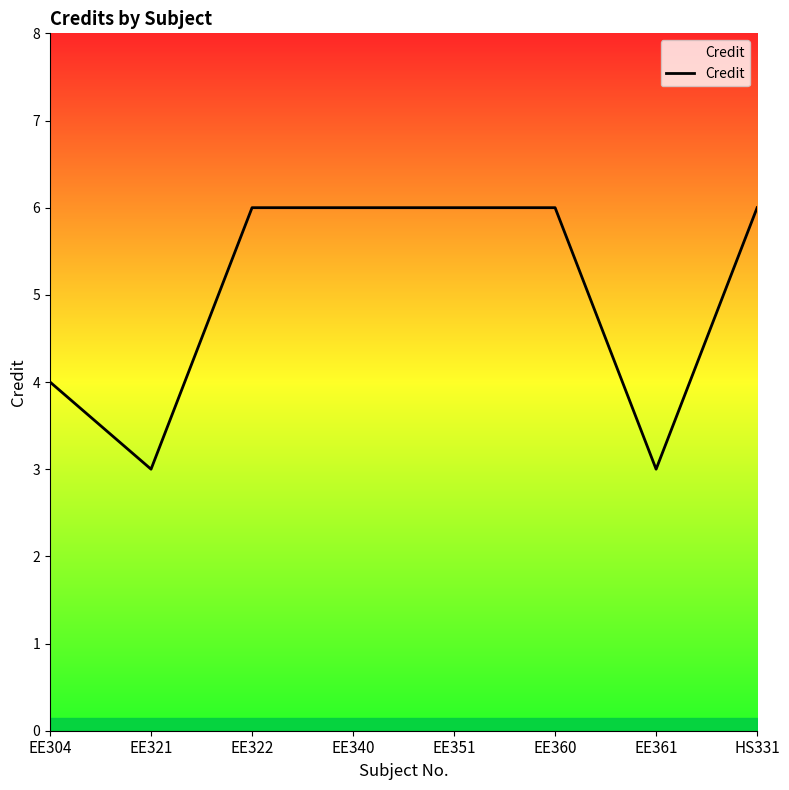

What position from the left is EE321?

2